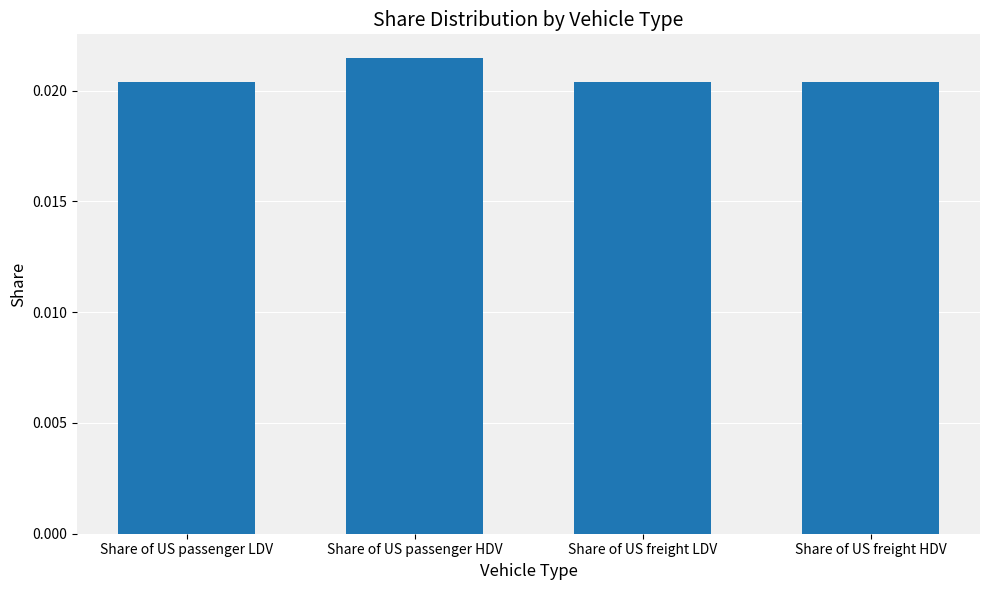

What position from the right is Share of US passenger HDV?

3